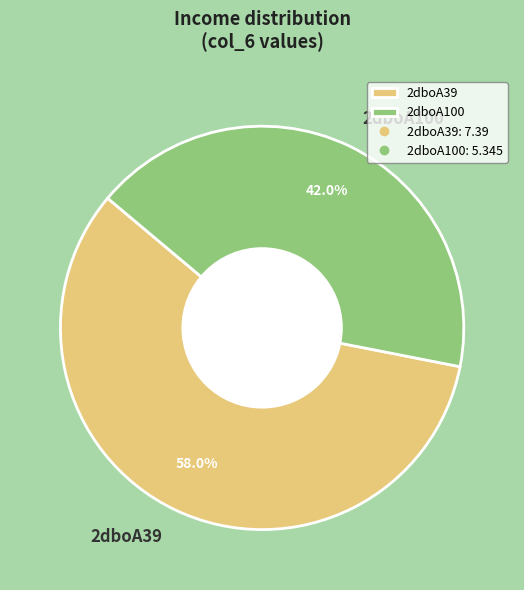

How many segments does this pie chart have?

2